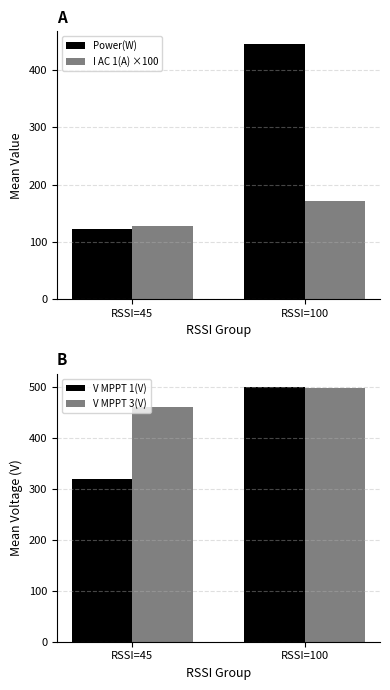

Which has a higher value, RSSI=45 or RSSI=100?

RSSI=100